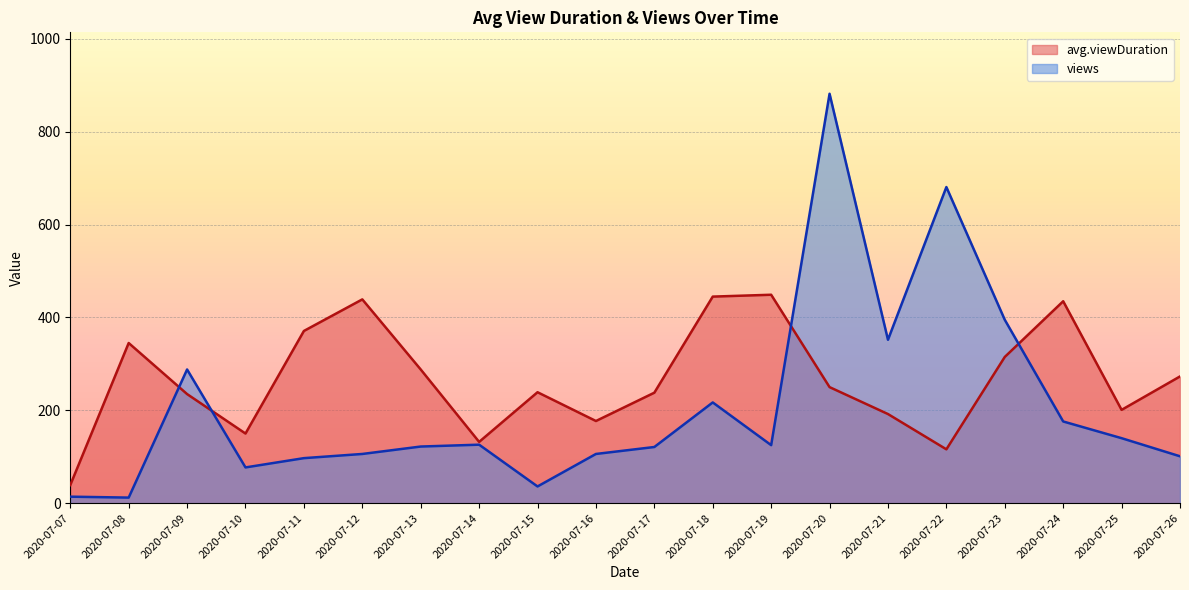

What is the total value across all series at 2020-07-08?

357